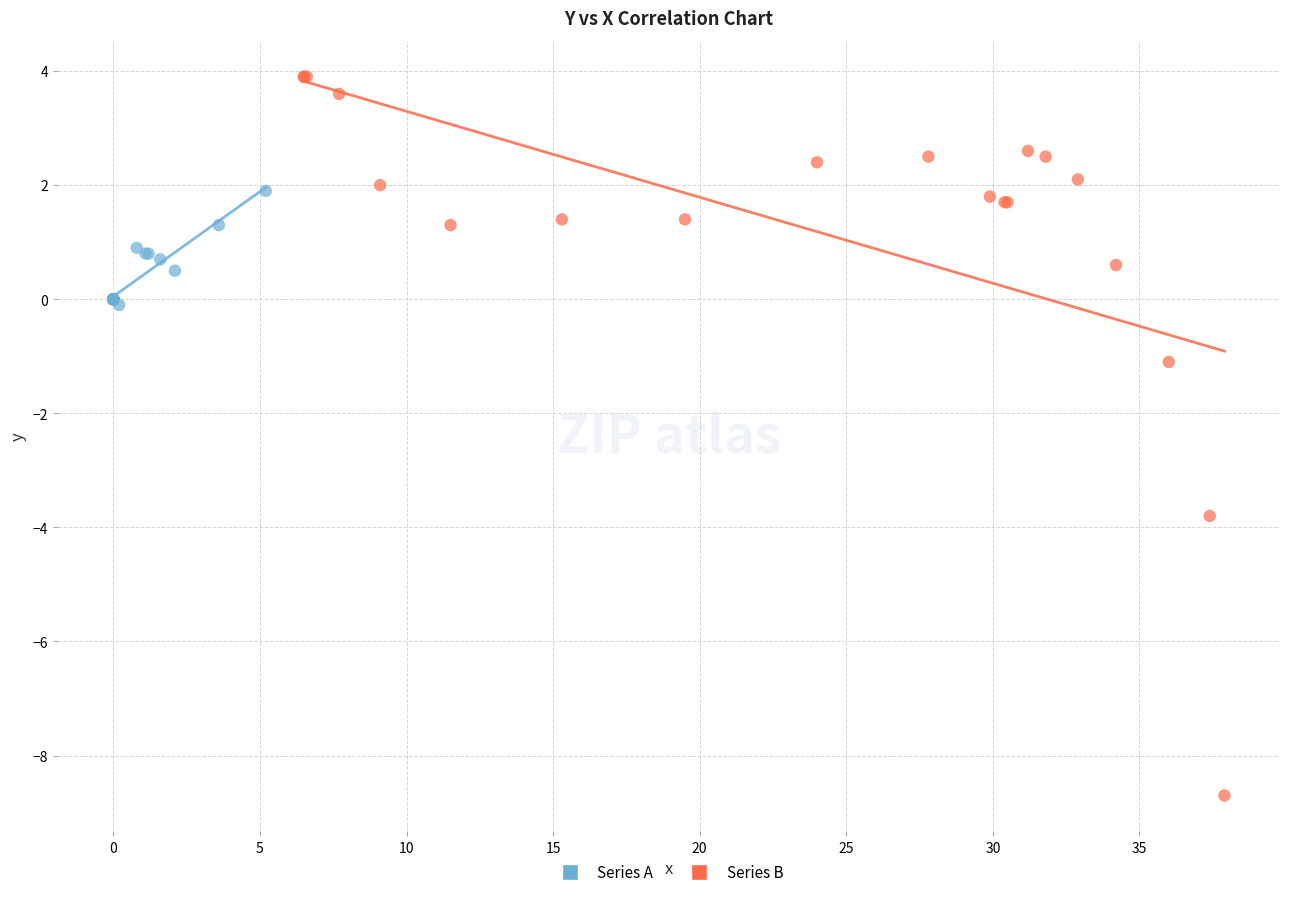

Which series reaches the minimum Y coordinate?

Series B